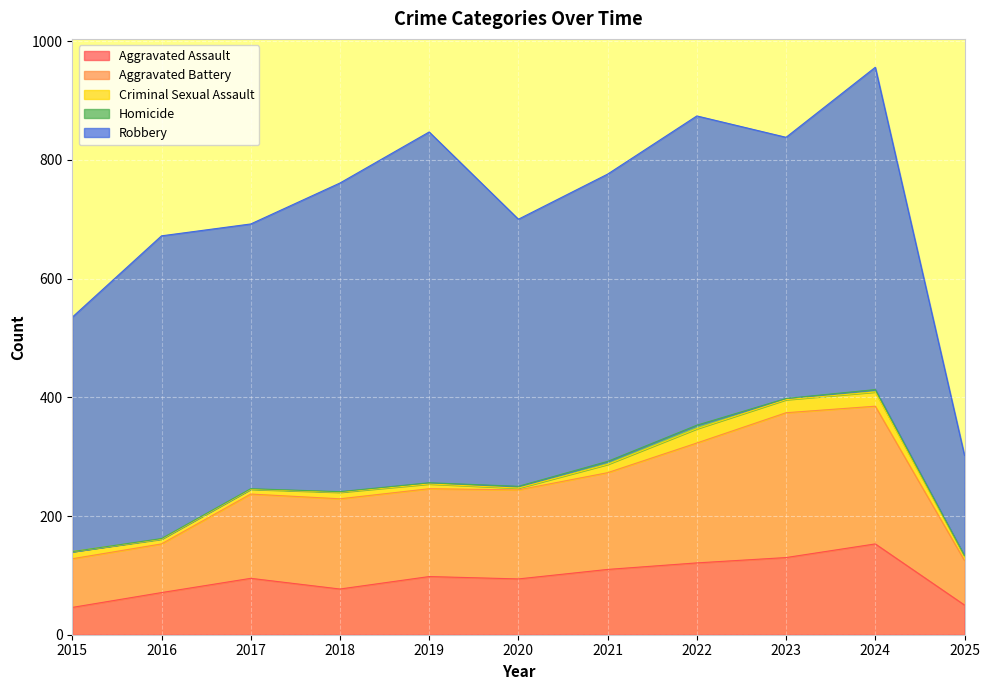

The Aggravated Assault series shows 130 at 2023. True or false?

True